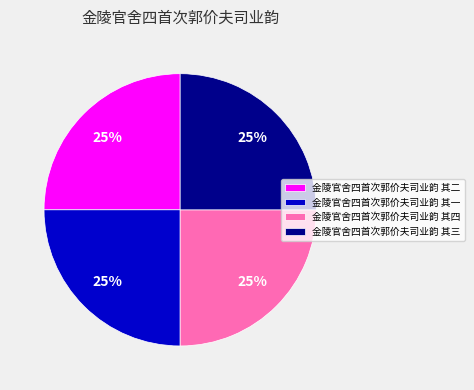

What percentage is the 金陵官舍四首次郭价夫司业韵 其一 slice, to the nearest percent?

25%